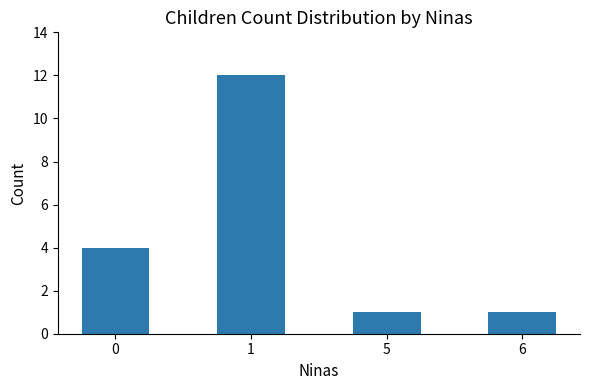

The value at 5 is 1. True or false?

True